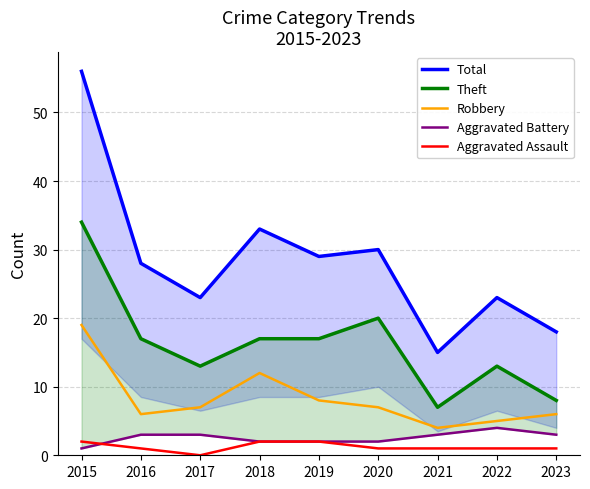

Where does the Aggravated Battery series first go above 3?

2022